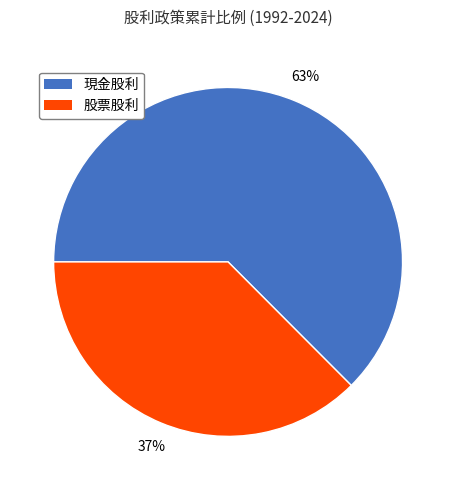

Which category accounts for the majority?

現金股利